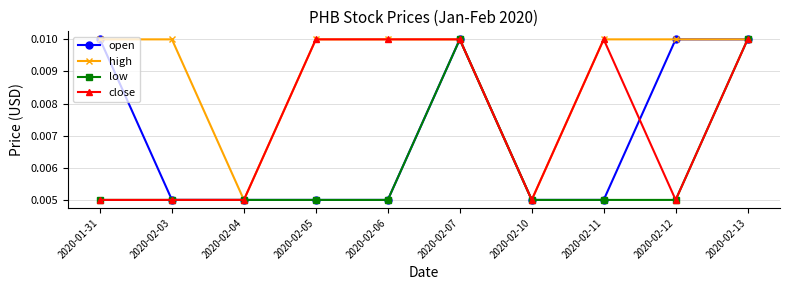

Count the open values in the range 0 to 1.

10